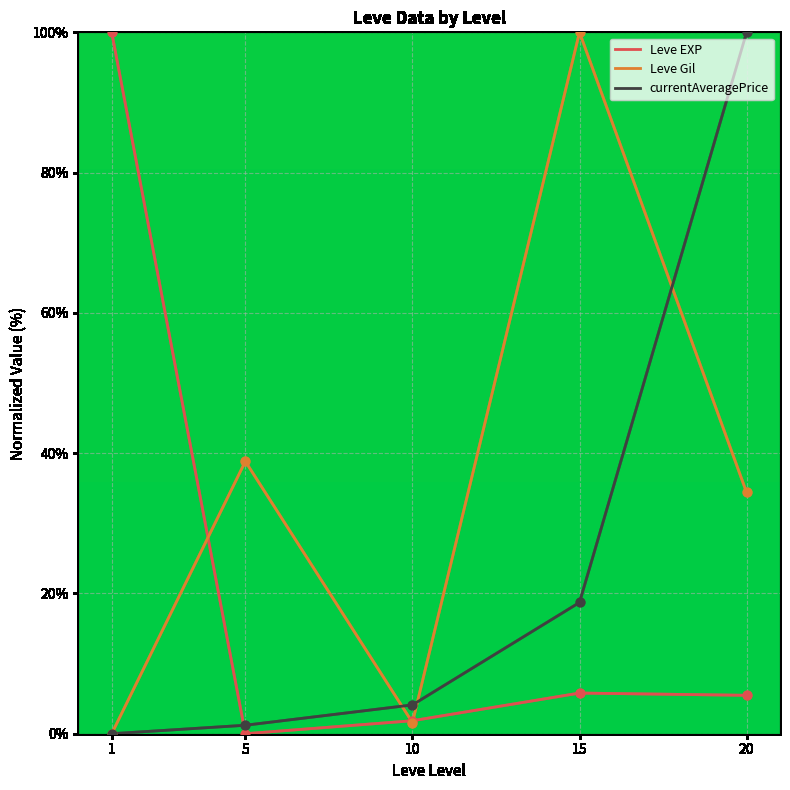

What is the spread (max minus min) of values at 1?

100.0